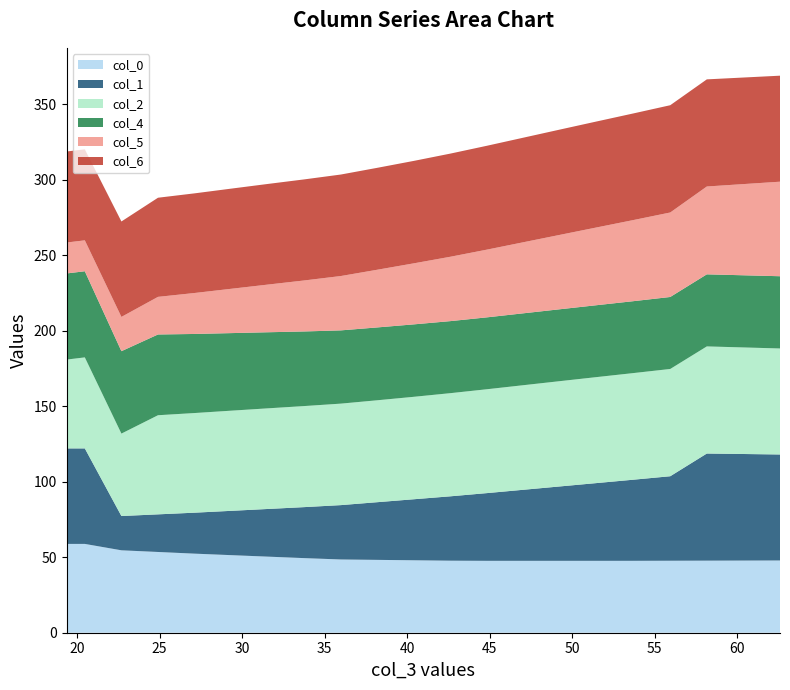

Reading left to right, extract all data points from this chart.

col_0: 58.8	58.8	54.6	53.5	52.4	51.4	50.4	49.4	48.5	48.2	48.0	47.7	47.6	47.6	47.6	47.6	47.6	47.7	47.7	47.8	47.8
col_1: 63.2	63.2	22.7	24.9	27.1	29.3	31.6	33.8	36.0	38.2	40.4	42.6	44.9	47.1	49.3	51.5	53.7	55.9	70.9	70.6	70.2
col_2: 58.8	60.3	54.6	65.6	66.0	66.3	66.6	66.9	67.2	67.5	67.8	68.3	68.8	69.2	69.7	70.2	70.6	71.0	70.9	70.6	70.2
col_4: 57.0	57.0	54.6	53.5	52.4	51.4	50.4	49.4	48.5	48.2	48.0	47.7	47.6	47.6	47.6	47.6	47.6	47.7	47.7	47.8	47.8
col_5: 20.5	20.5	22.7	24.9	27.1	29.3	31.6	33.8	36.0	38.2	40.4	42.6	44.9	47.1	49.3	51.5	53.7	55.9	58.2	60.4	62.6
col_6: 60.3	60.3	63.2	65.6	66.0	66.3	66.6	66.9	67.2	67.5	67.8	68.3	68.8	69.2	69.7	70.2	70.6	71.0	70.9	70.6	70.2